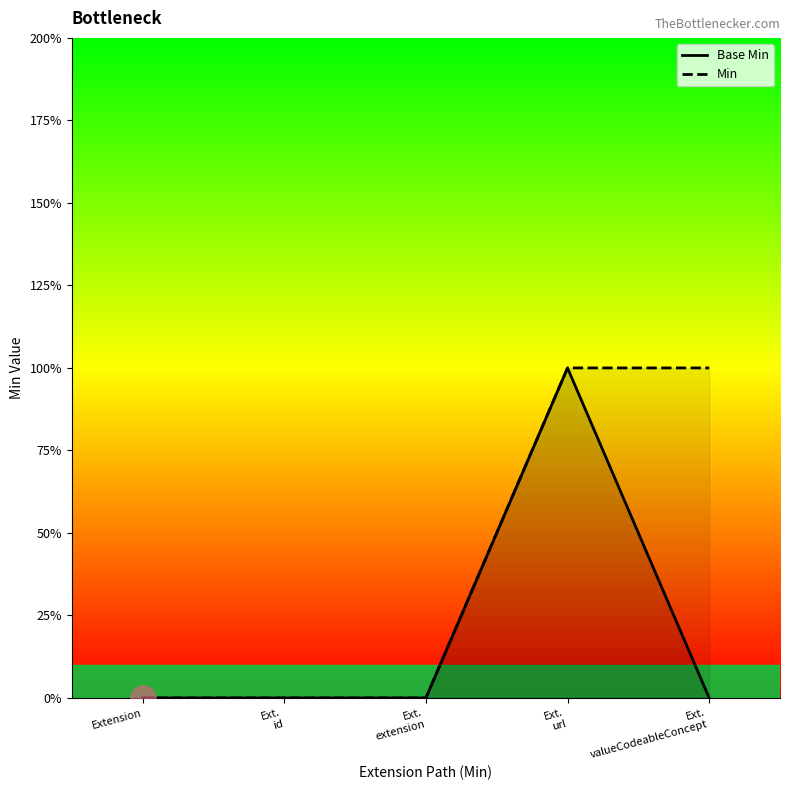

Reading left to right, what are all the values shown in this chart?

Base Min: 0	0	0	1	0
Min: 0	0	0	1	1